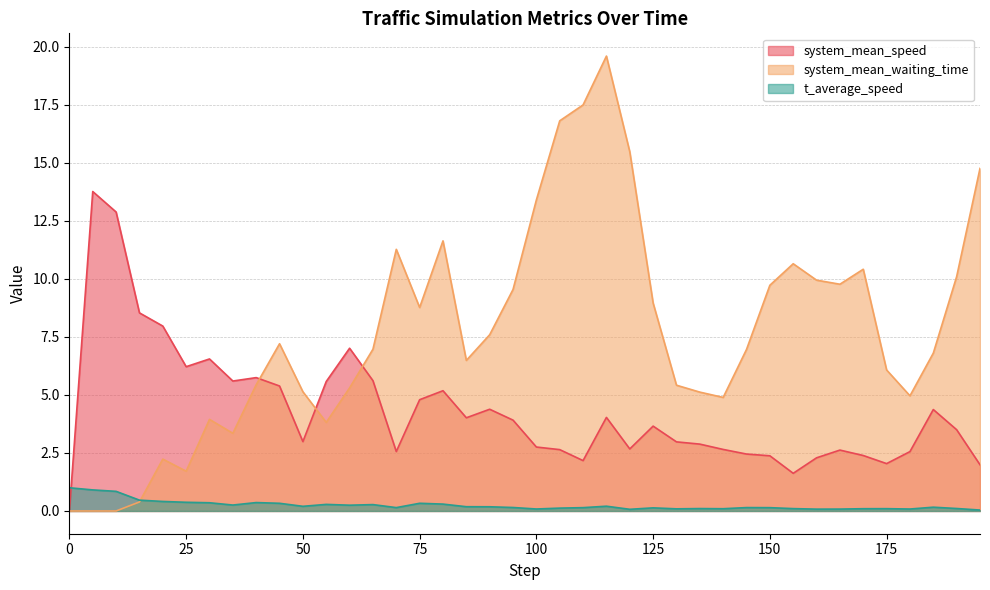

Between which two adjacent categories do system_mean_speed and t_average_speed first intersect?

0 and 5